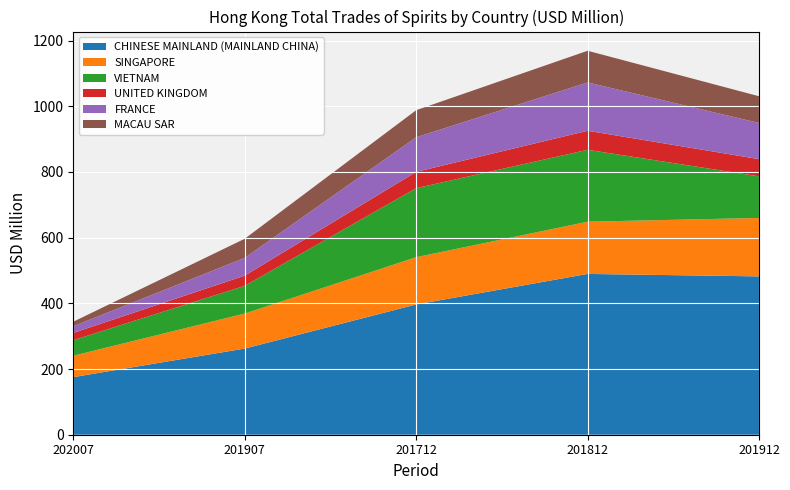

Reading left to right, extract all data points from this chart.

CHINESE MAINLAND (MAINLAND CHINA): 175.3	262.4	396.6	489.6	482.1
SINGAPORE: 65.1	106.6	143.9	159.0	178.0
VIETNAM: 47.4	84.5	210.3	218.9	126.7
UNITED KINGDOM: 22.2	31.0	49.6	58.0	52.4
FRANCE: 20.2	54.1	105.2	147.1	110.1
MACAU SAR: 13.8	58.2	82.5	96.5	81.4